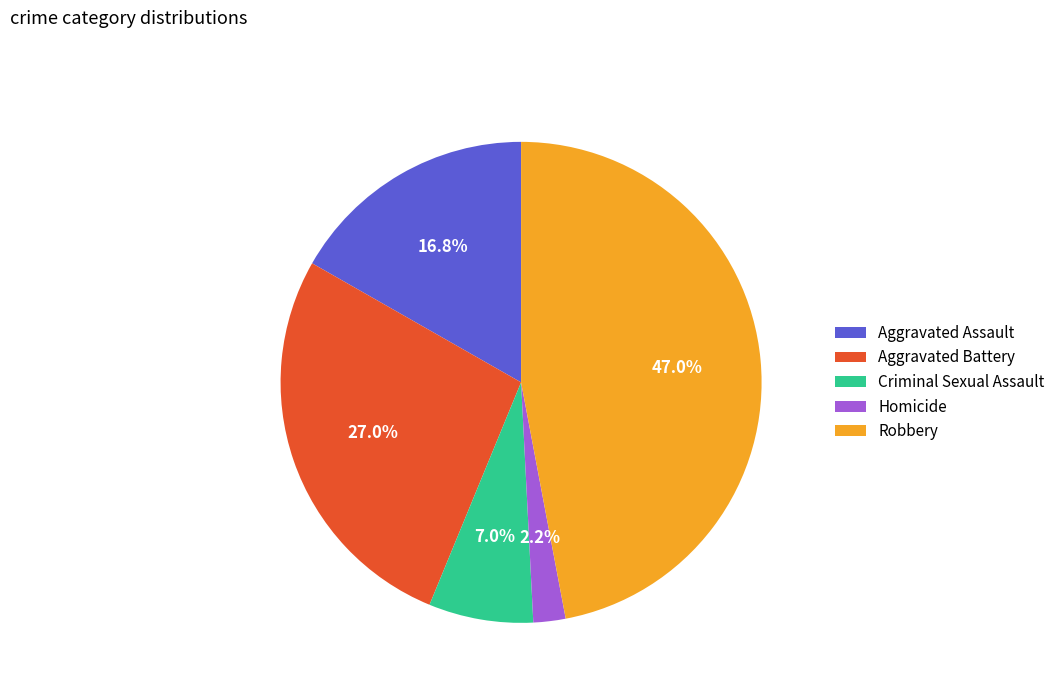

Is it true that Aggravated Battery is 27% of the pie?

True